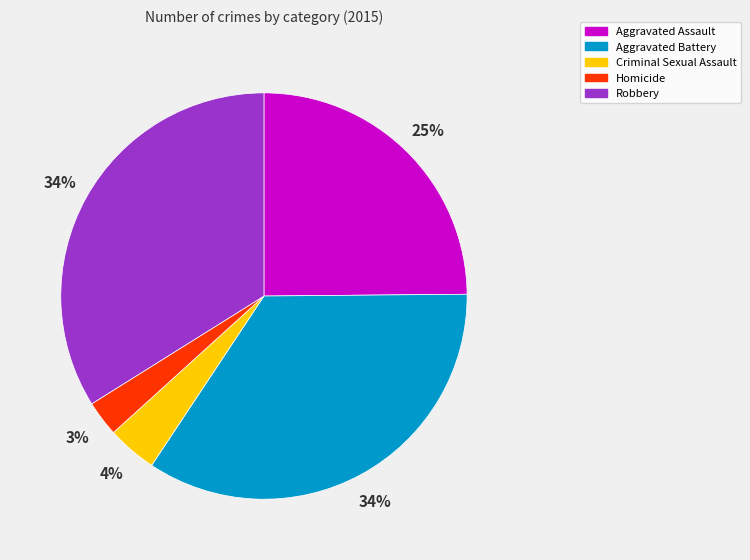

What percentage is the Criminal Sexual Assault slice, to the nearest percent?

4%